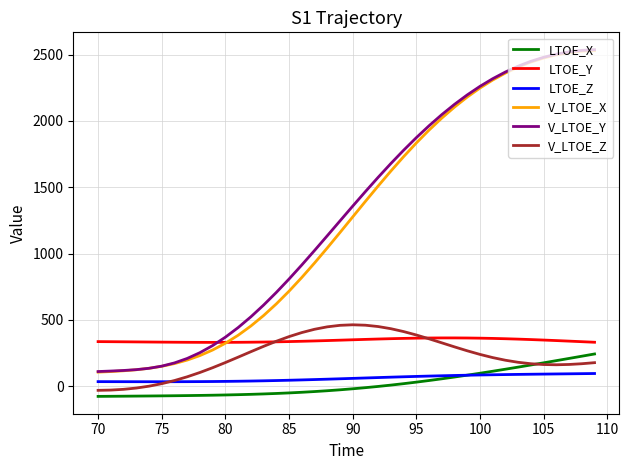

True or false: V_LTOE_Y and V_LTOE_Z intersect in this chart.

False